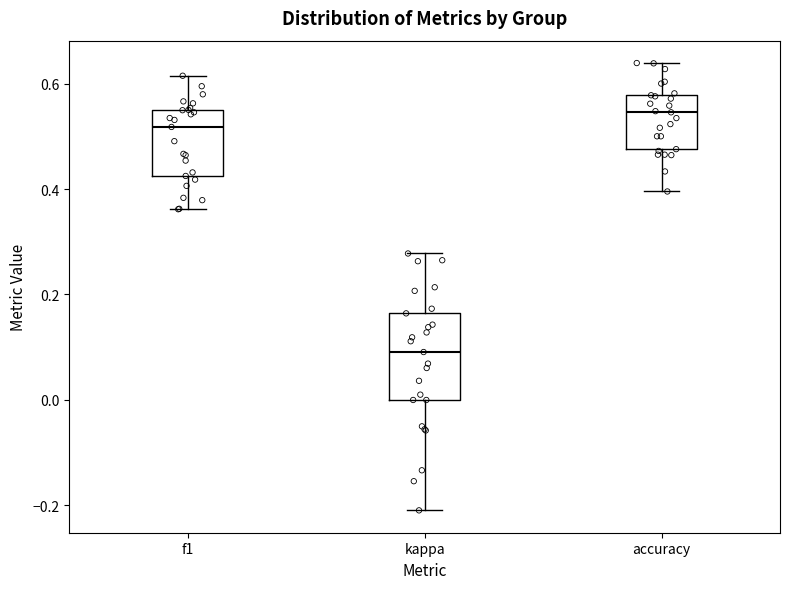

Reading left to right, read every box against the y-axis: the position of its median line, the range the box covers, and the ends of its whiskers. The values are not printed on the chart, so give them approximately, as read against the axis.

f1: median 0.52, box 0.42 to 0.56, whiskers 0.36 to 0.62
kappa: median 0.10, box 0.00 to 0.16, whiskers -0.20 to 0.28
accuracy: median 0.54, box 0.48 to 0.58, whiskers 0.40 to 0.64